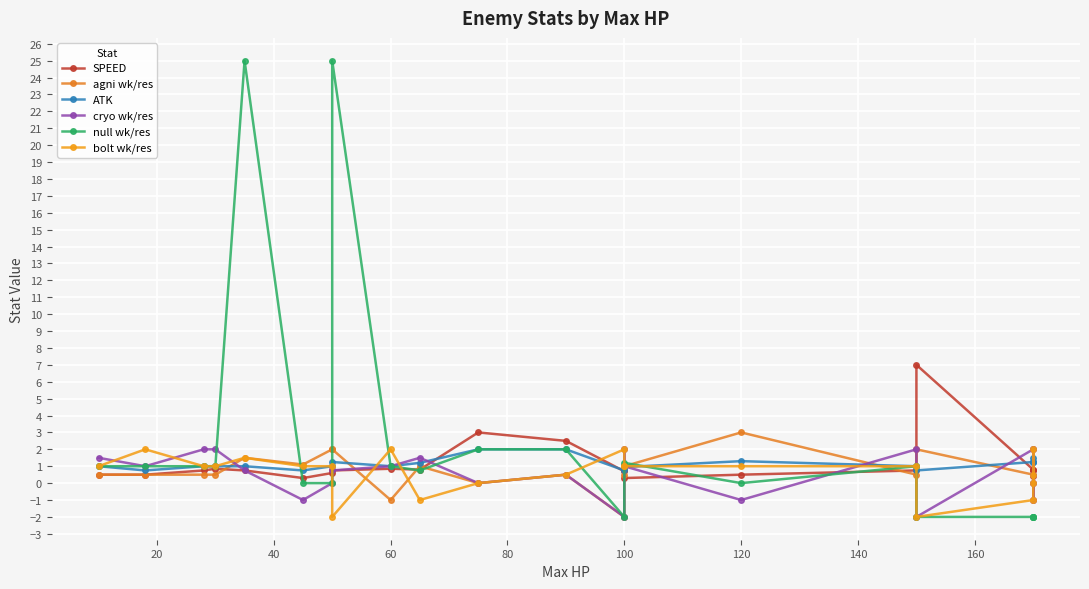

Which series ends up on top after the final intersection of null wk/res and agni wk/res?

agni wk/res